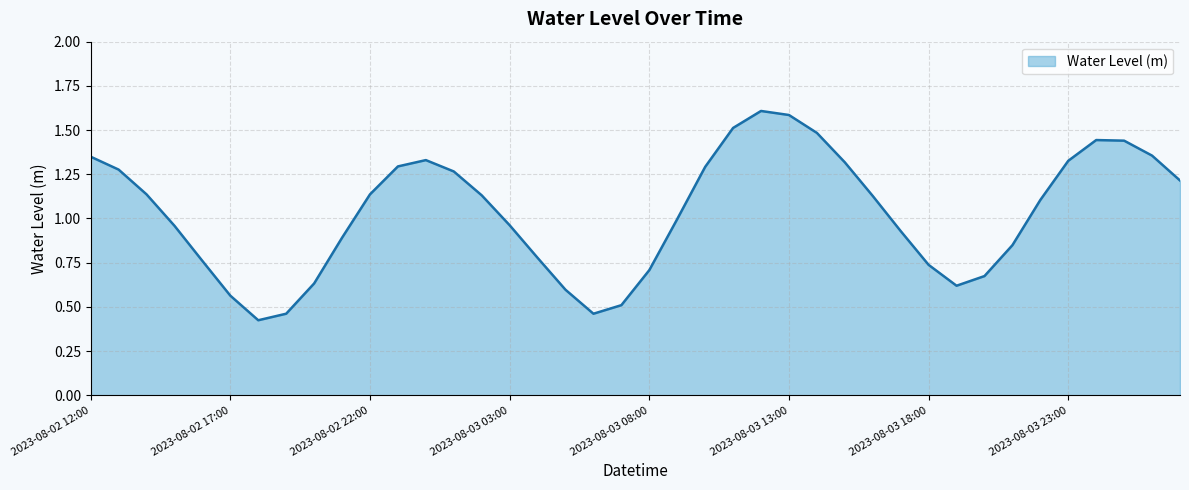

What is the maximum value shown in the chart?

1.6